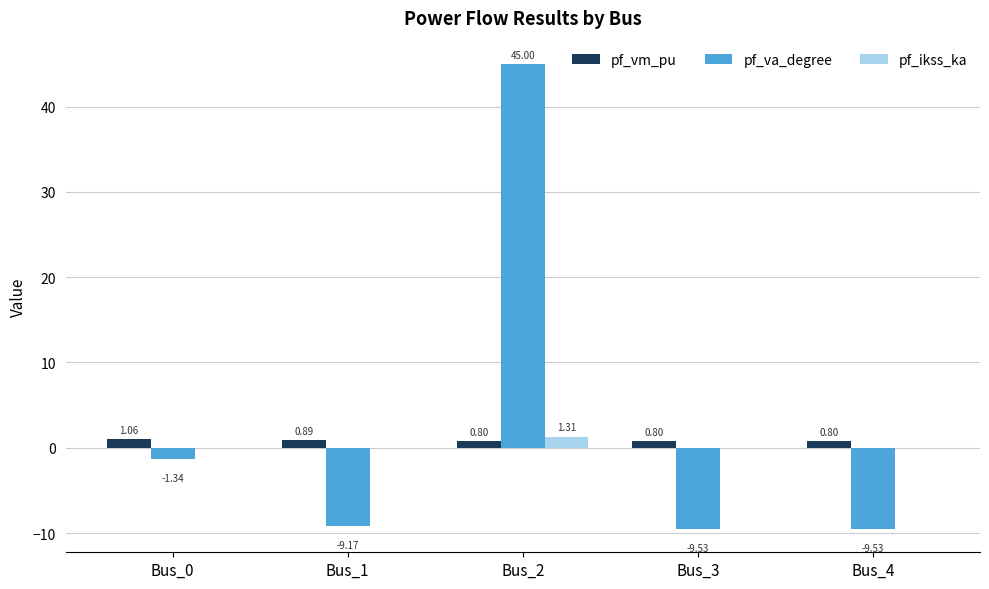

Does the chart contain stacked bars?

No